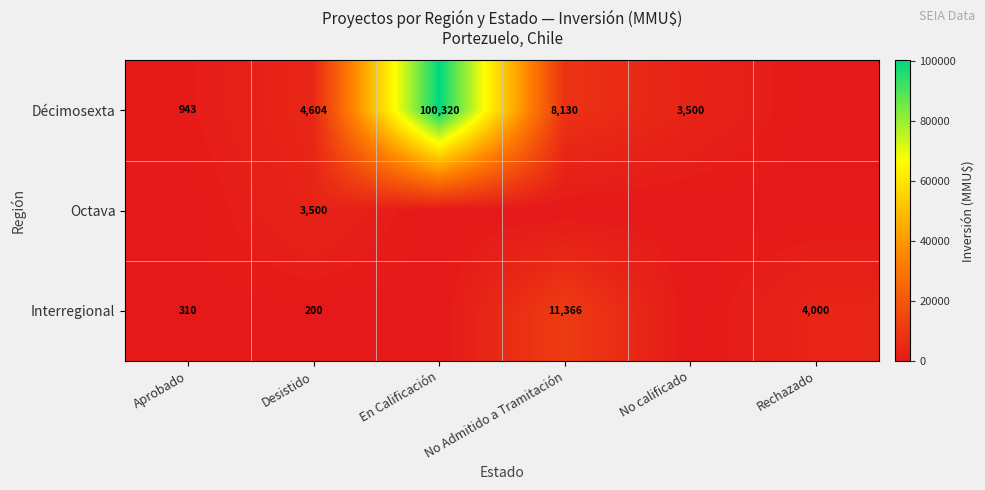

What is the total value across all series at Desistido?

8304